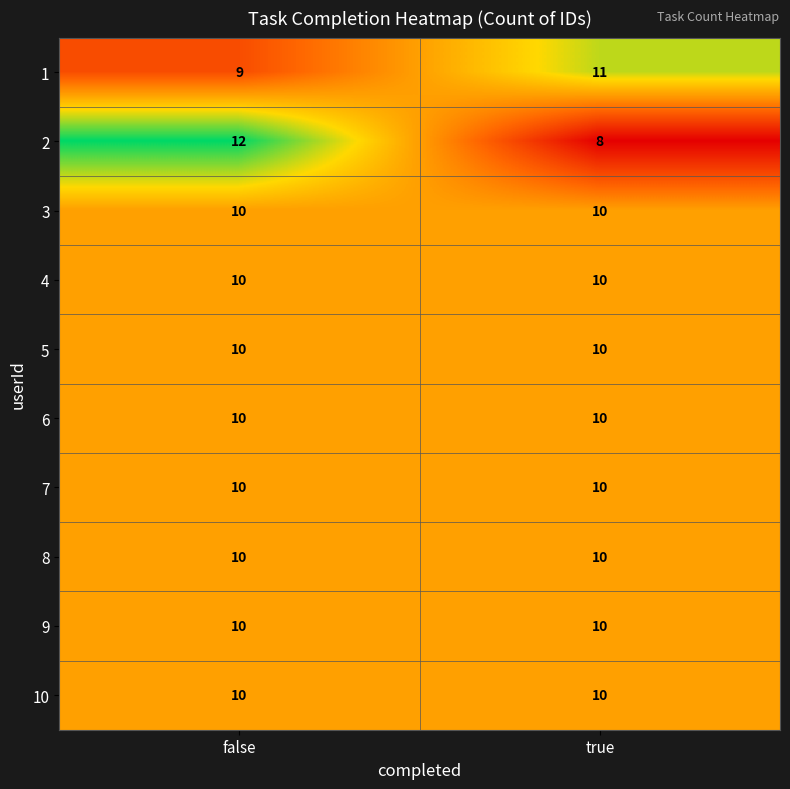

Is it true that 10 equals 10 at true?

True